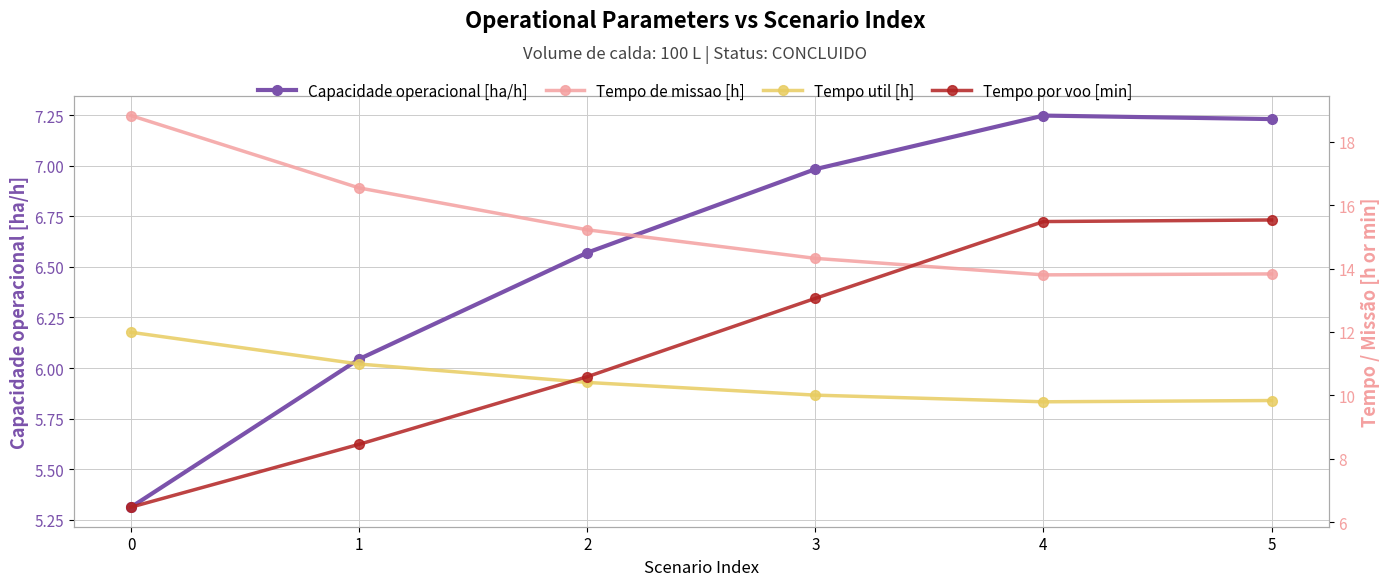

True or false: Tempo de missao [h] has a value of 25.5 at 2.

False